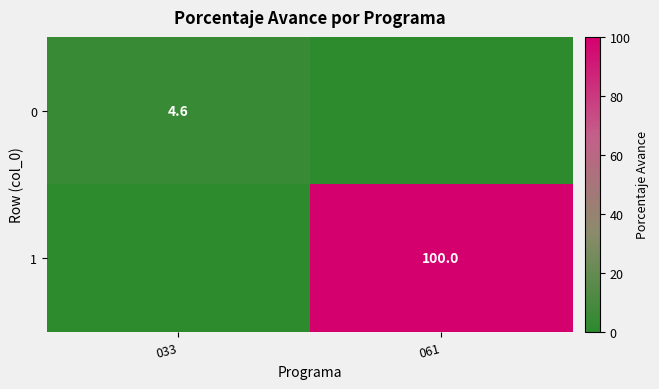

Which label corresponds to the smallest value in the chart?

061